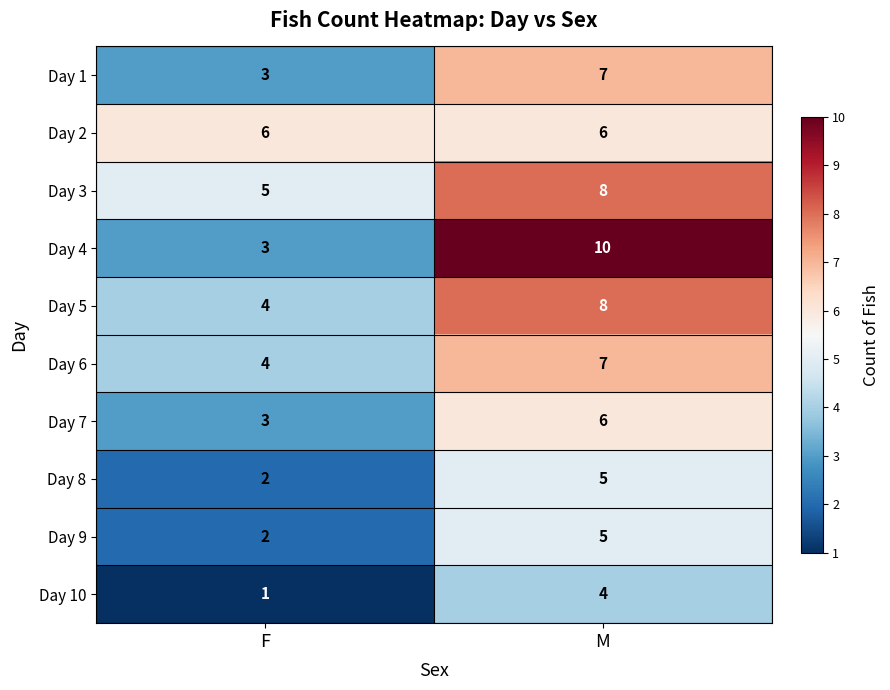

At which category does the chart reach its minimum across all series?

F